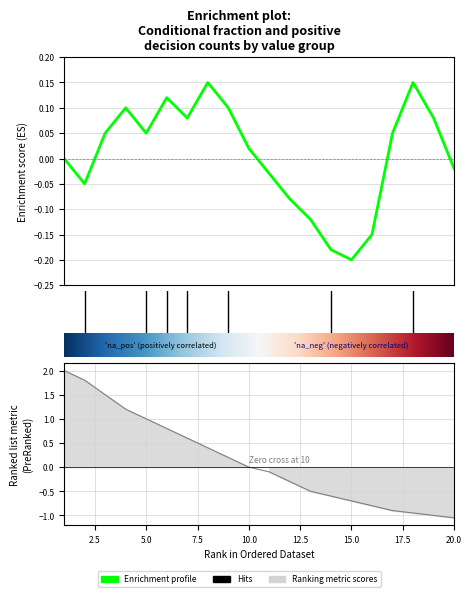

At which label is Enrichment profile closest to 0?

1